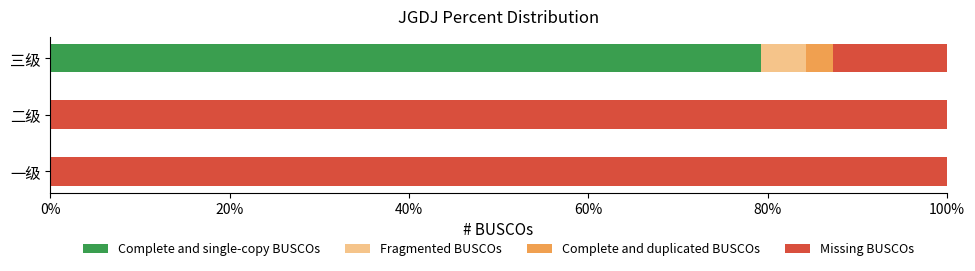

What is the label of the 3rd bar from the left?

三级